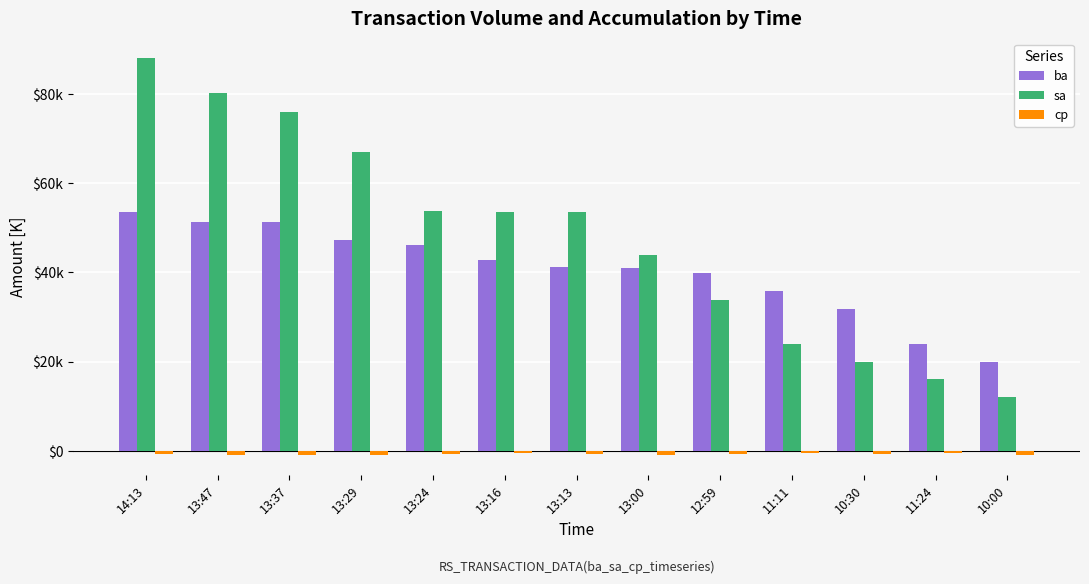

What value does the sa series have at 10:30?

20.0